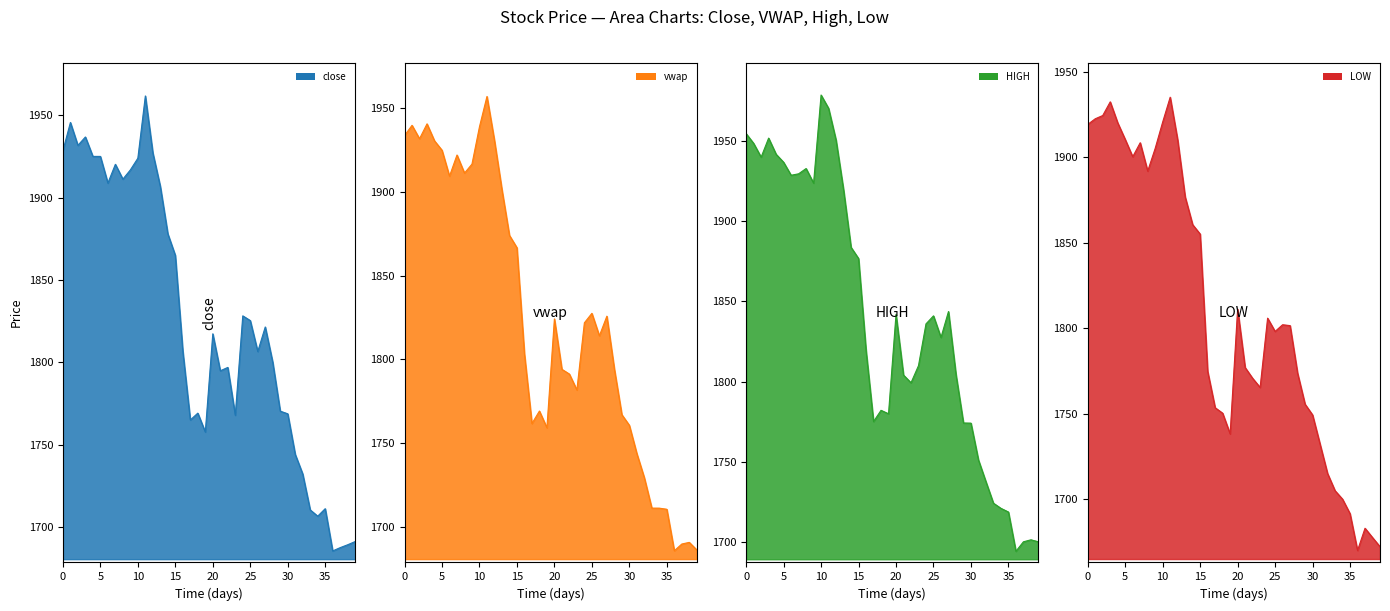

What is the value of the HIGH point at the 25th from the left?

1836.0